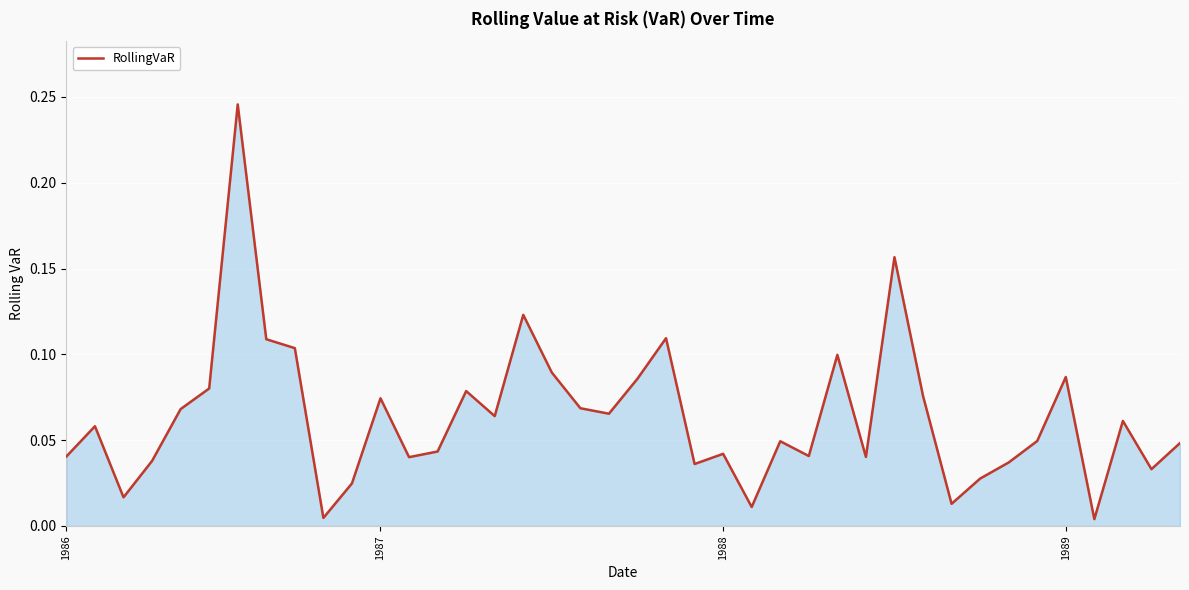

How many lines are shown in the chart?

1